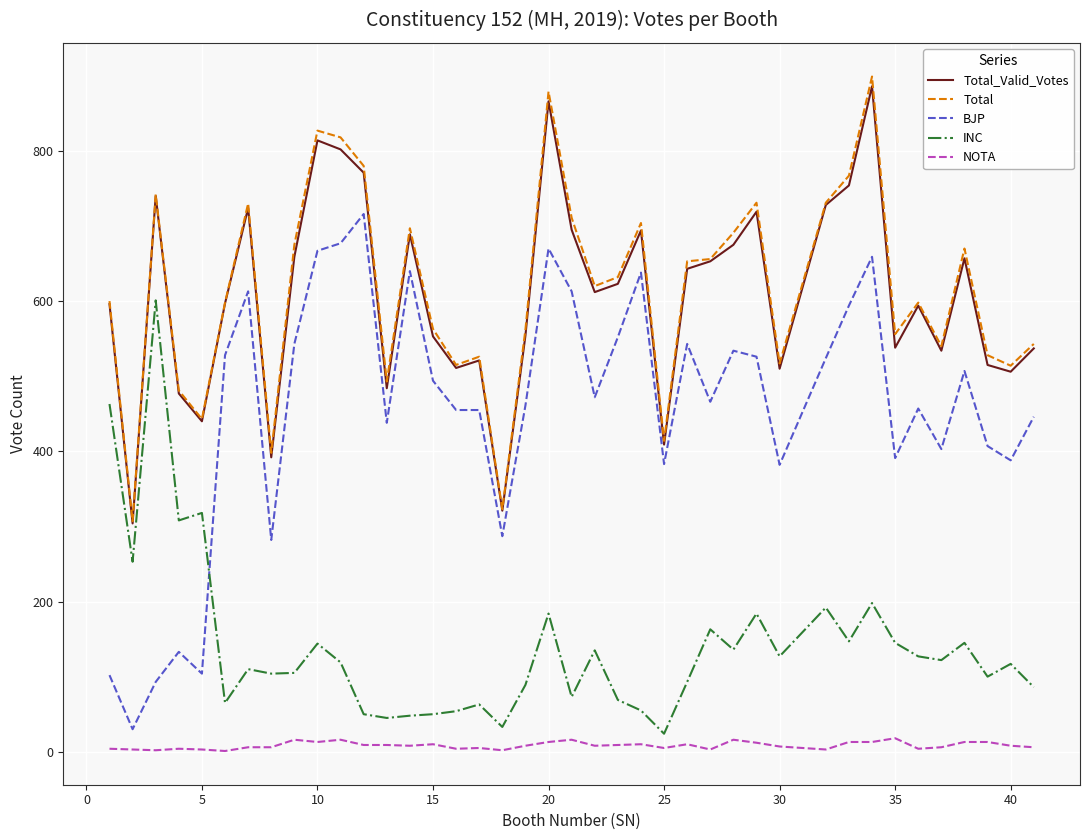

True or false: Total and NOTA intersect in this chart.

False